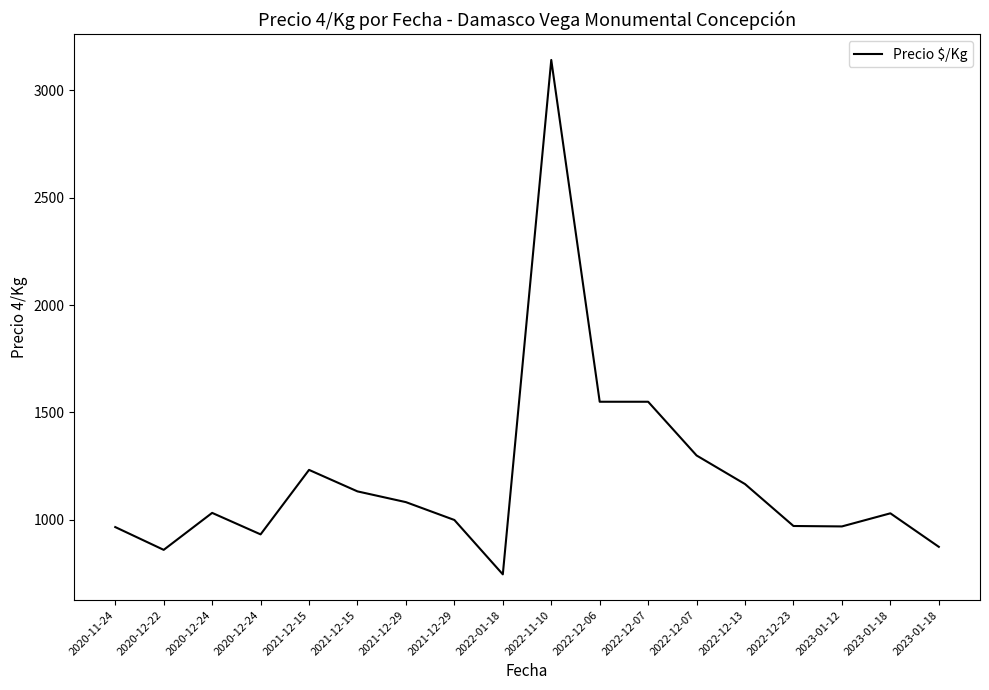

Is this an area chart (filled region under the line)?

No